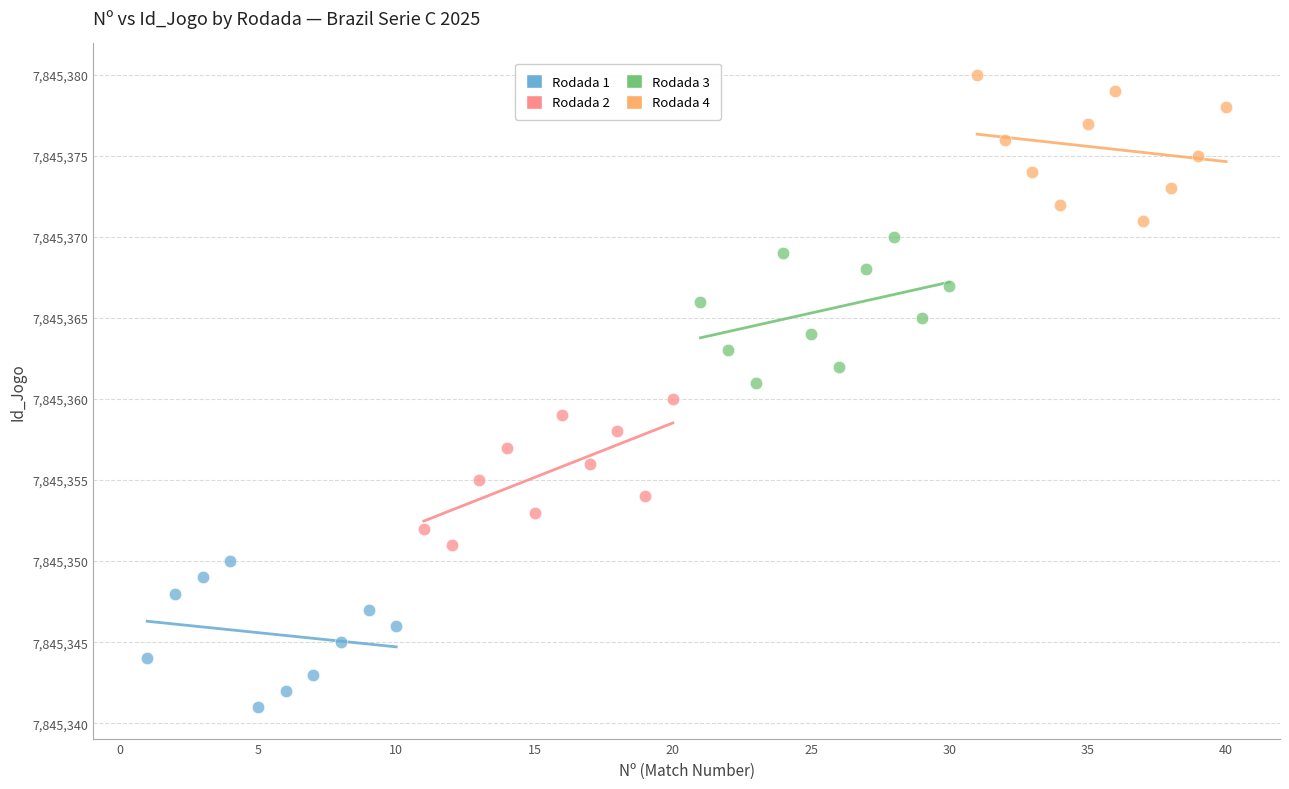

Which series reaches the minimum Y coordinate?

Rodada 1